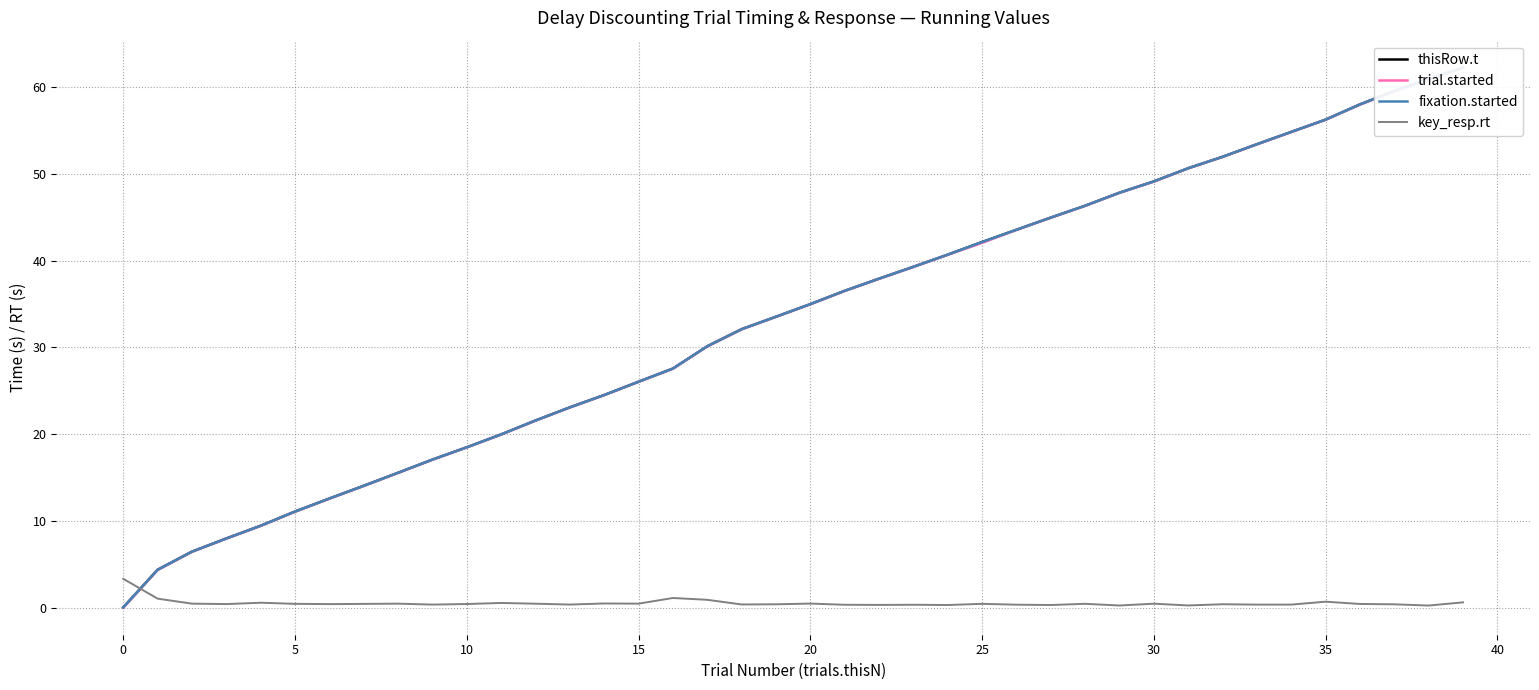

Reading left to right, transcribe all the data shown in this chart.

thisRow.t: 0.1	4.4	6.5	8.0	9.5	11.1	12.6	14.1	15.6	17.1	18.5	20.0	21.6	23.1	24.5	26.1	27.6	30.1	32.1	33.5	35.0	36.5	37.9	39.3	40.7	42.1	43.5	44.9	46.3	47.8	49.1	50.6	51.9	53.4	54.8	56.2	58.0	59.5	60.9	62.2
trial.started: 0.0	4.4	6.5	8.0	9.5	11.1	12.6	14.1	15.6	17.1	18.5	20.0	21.6	23.1	24.5	26.0	27.6	30.1	32.1	33.5	35.0	36.5	37.9	39.3	40.7	42.0	43.5	44.9	46.3	47.8	49.1	50.6	51.9	53.4	54.8	56.2	58.0	59.5	60.9	62.2
fixation.started: 0.1	4.4	6.5	8.0	9.5	11.1	12.6	14.1	15.6	17.1	18.5	20.0	21.6	23.1	24.5	26.1	27.6	30.1	32.1	33.5	35.0	36.5	37.9	39.3	40.7	42.1	43.5	44.9	46.3	47.8	49.1	50.6	51.9	53.4	54.8	56.2	58.0	59.5	60.9	62.2
key_resp.rt: 3.4	1.1	0.5	0.5	0.6	0.5	0.4	0.5	0.5	0.4	0.5	0.6	0.5	0.4	0.5	0.5	1.1	0.9	0.4	0.4	0.5	0.4	0.4	0.4	0.3	0.5	0.4	0.3	0.5	0.3	0.5	0.3	0.4	0.4	0.4	0.7	0.5	0.4	0.3	0.6